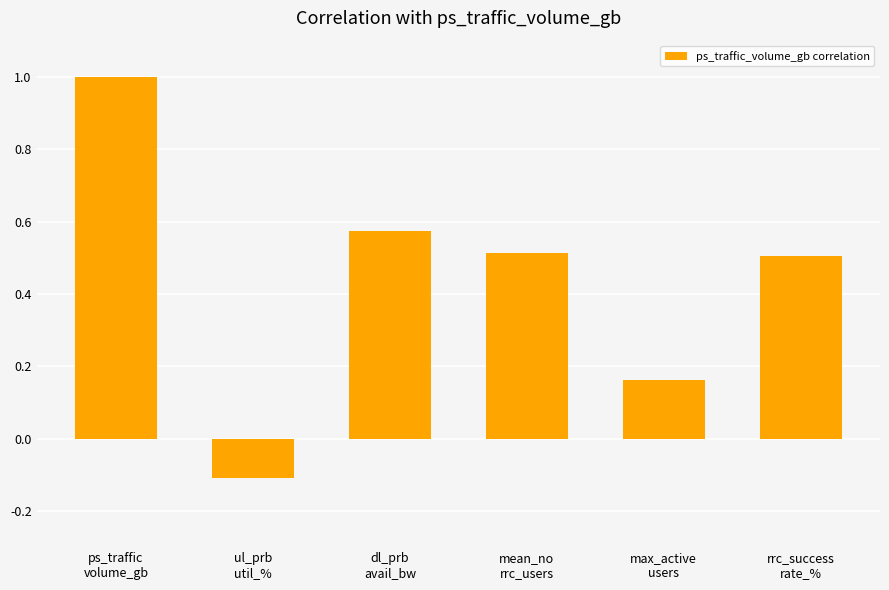

At which label does the data first exceed 0?

ps_traffic
volume_gb